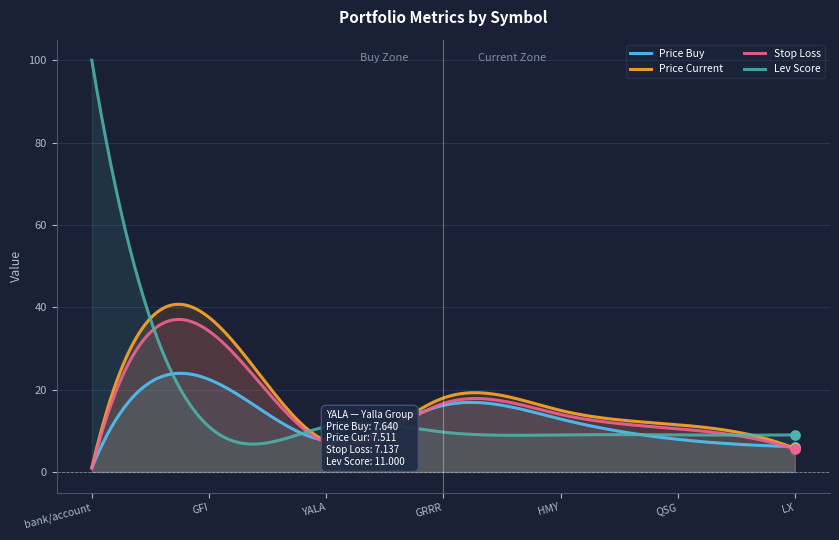

At how many categories does at least one series exceed 13?

4